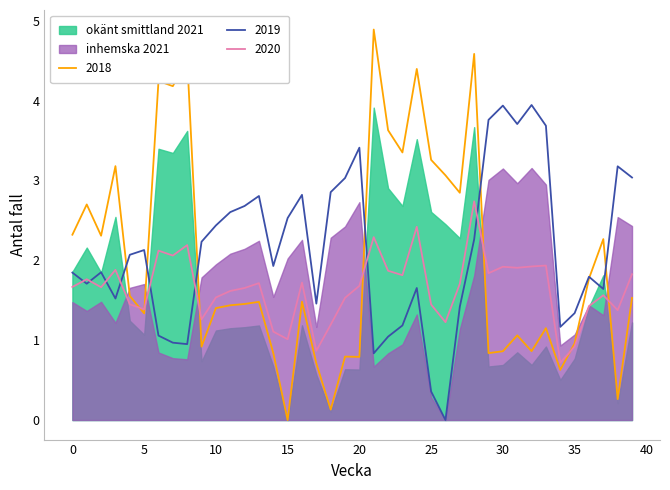

What is the highest value of the 2018 series?

4.9